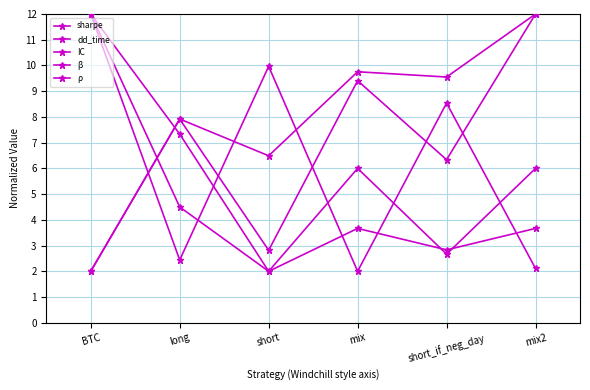

At which category does dd_time reach its first local peak?

short